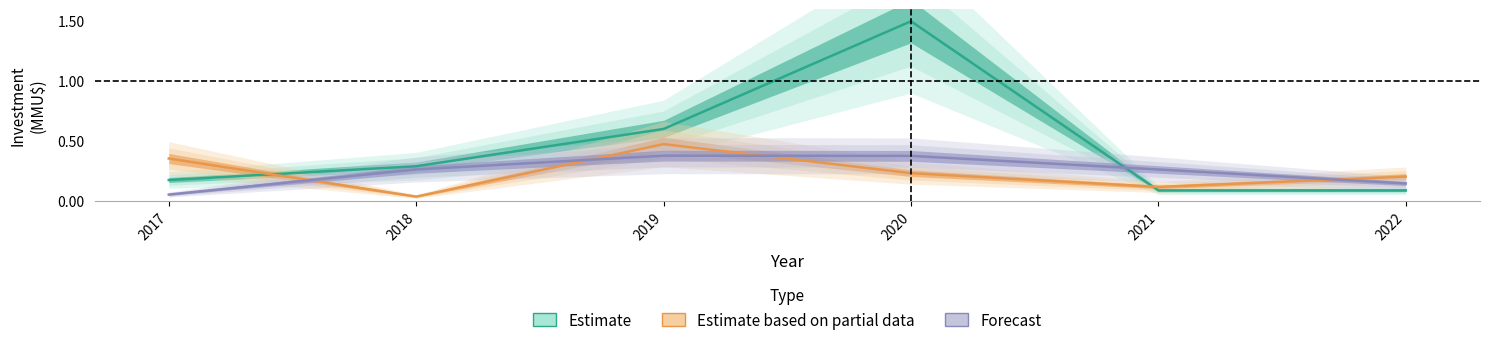

What is the approximate value of Estimate at 2020?

1.5